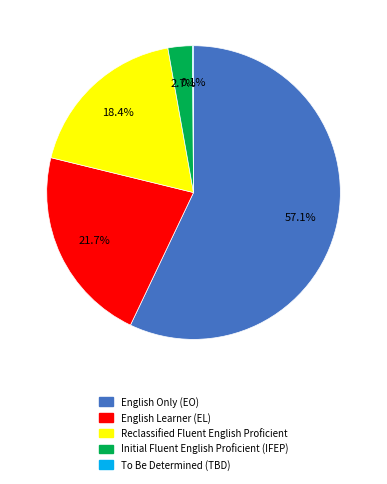

What percentage is NOT represented by English Only (EO)?

42.9%